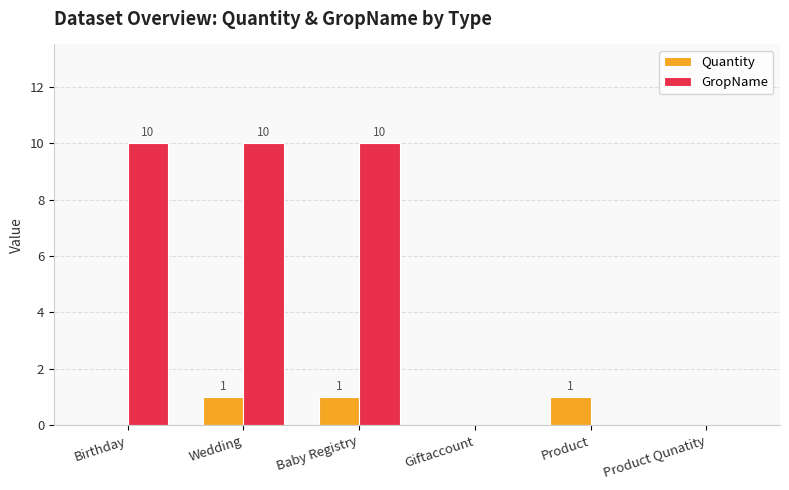

Which series has the widest spread of values?

GropName